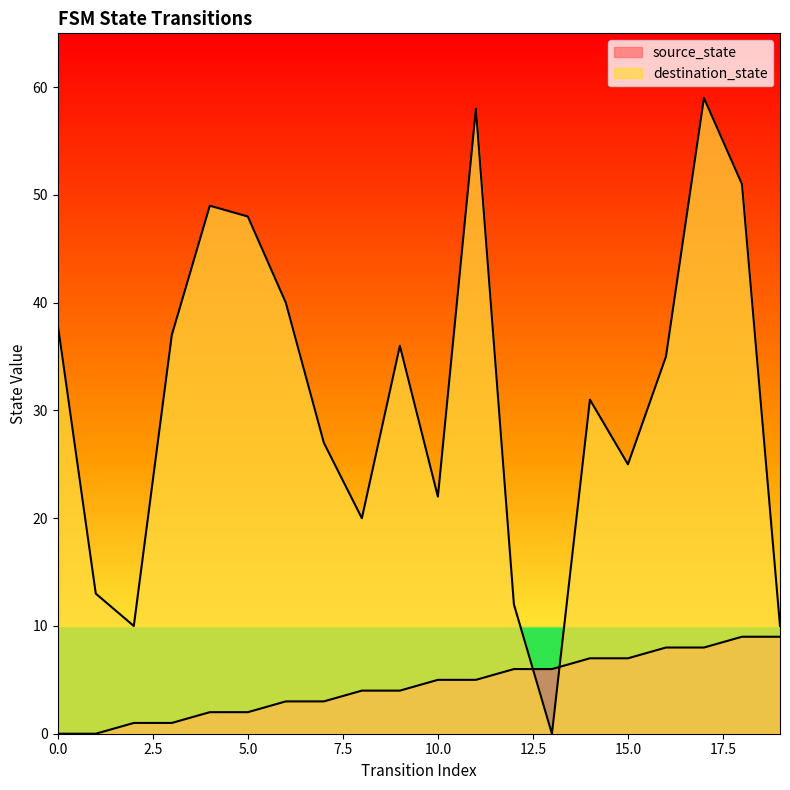

What is the difference between the highest and lowest values at 6?

37